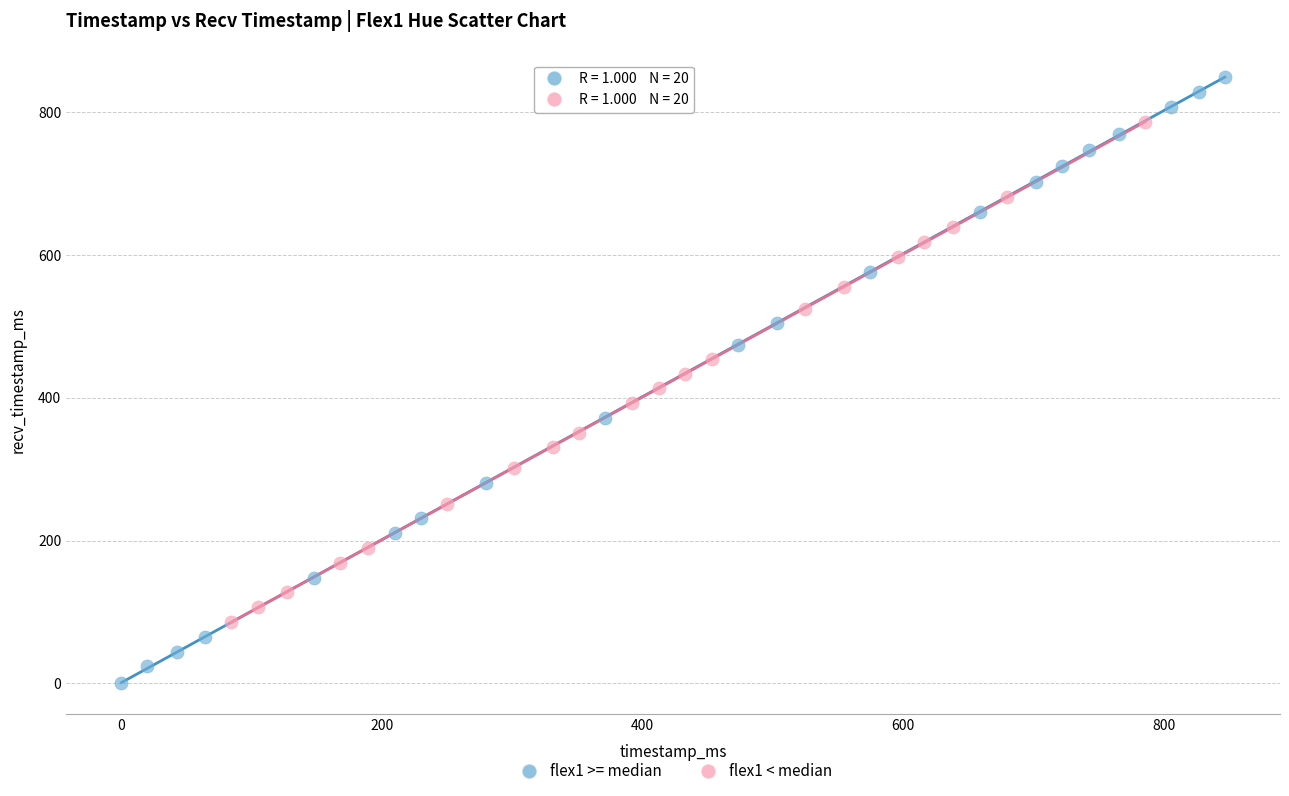

Which series has the widest spread of Y values?

flex1 >= median